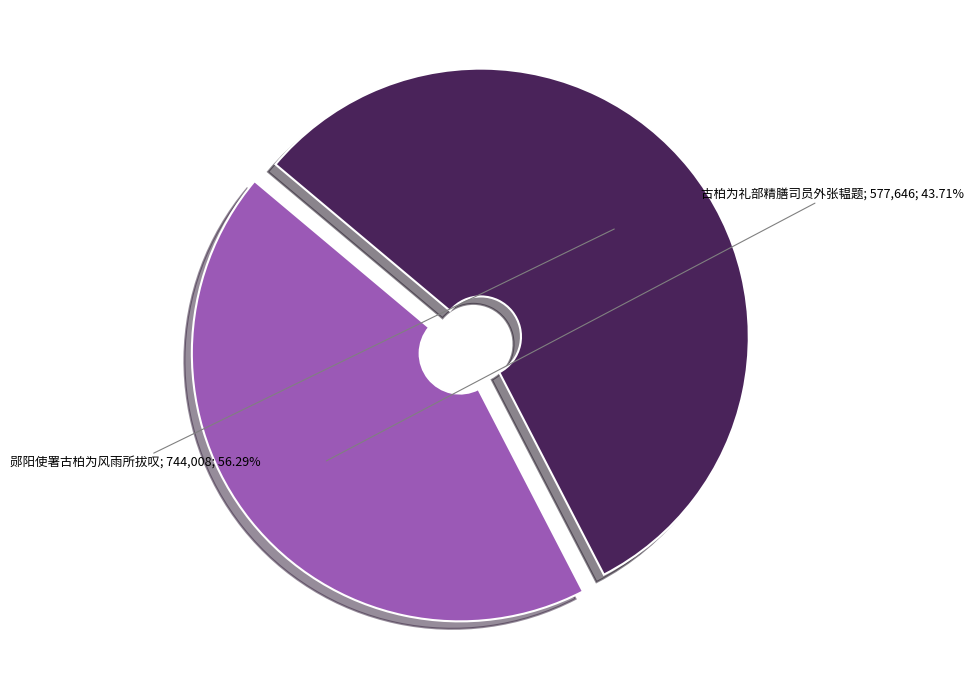

Is there any slice that represents more than half of the pie?

Yes